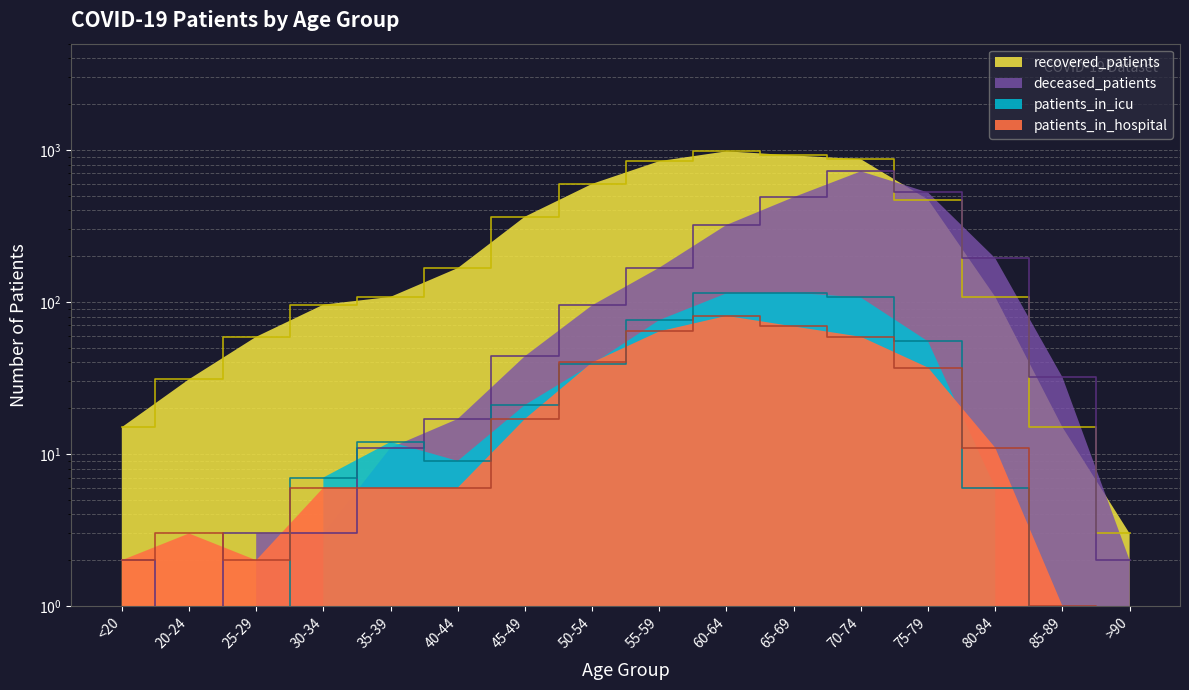

True or false: patients_in_hospital has more than 1 interior local peaks.

True